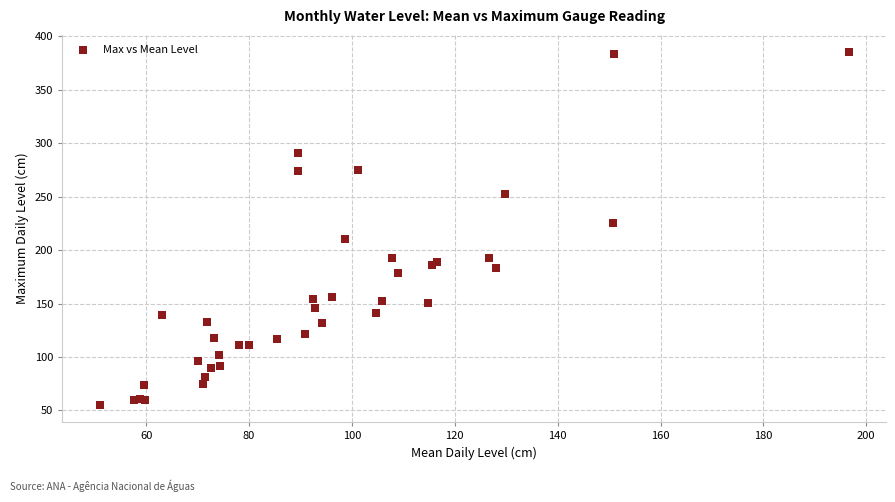

What Y value in the scatter plot is closest to 220?

225.0